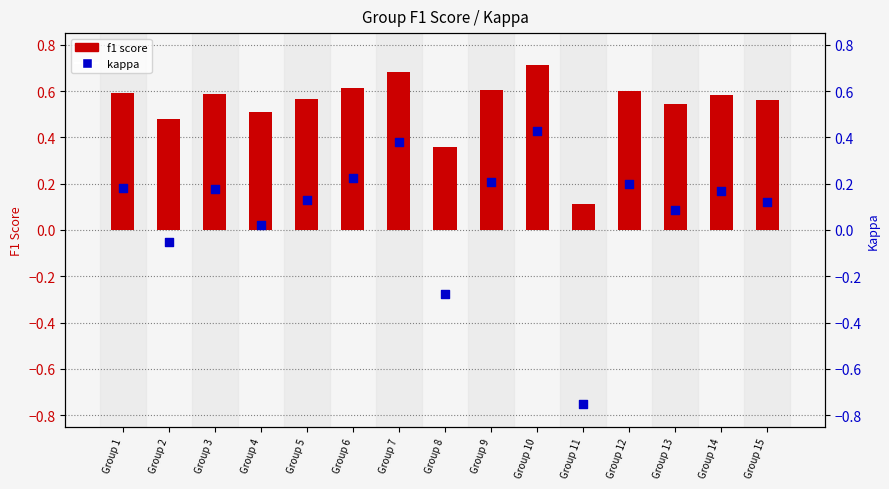

At which category is the sum across all series the highest?

Group 10